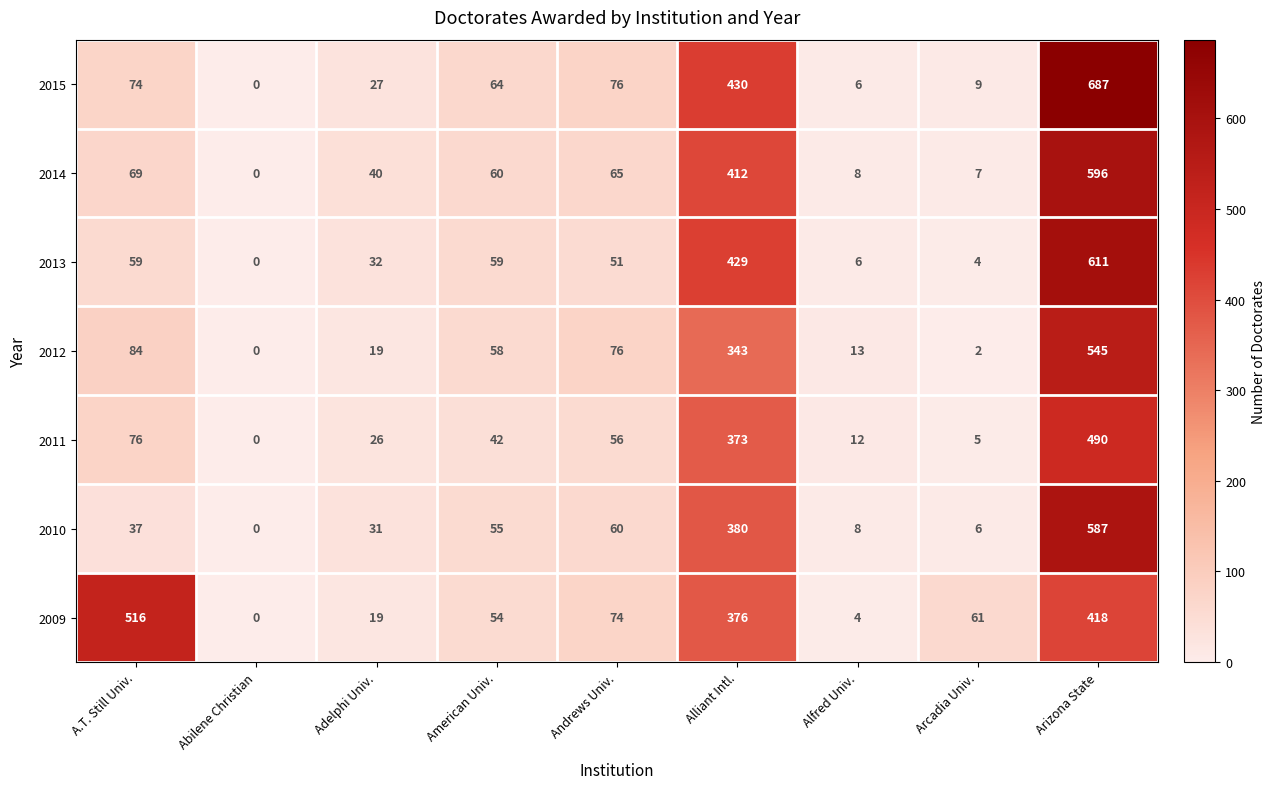

Which series changed the most between American Univ. and Arcadia Univ.?

2012